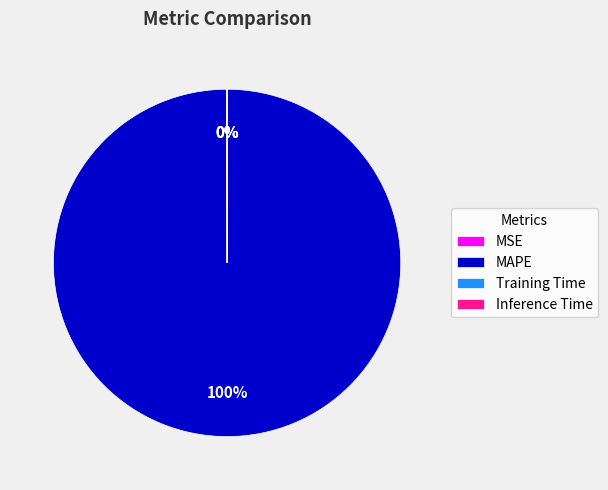

What is the majority slice?

MAPE